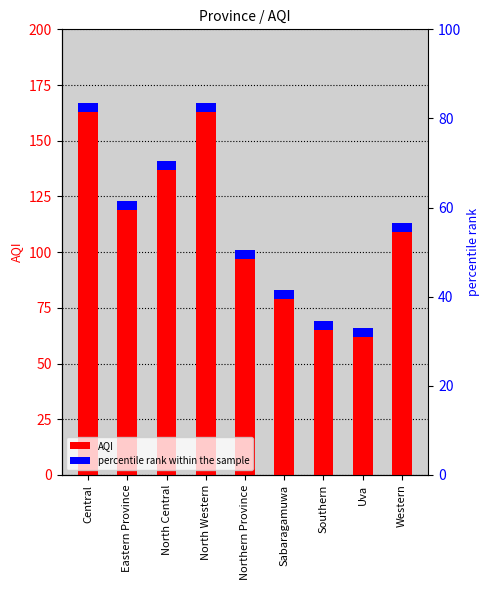

Is the value of percentile rank within the sample at Western greater than the value of AQI at Eastern Province?

No